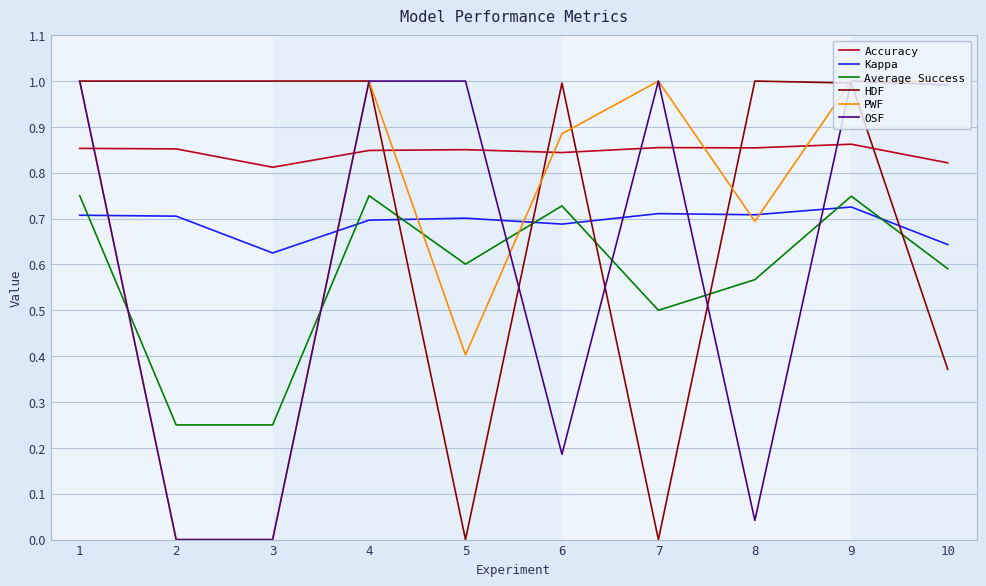

The value of Average Success at 3 is 0.4. True or false?

False